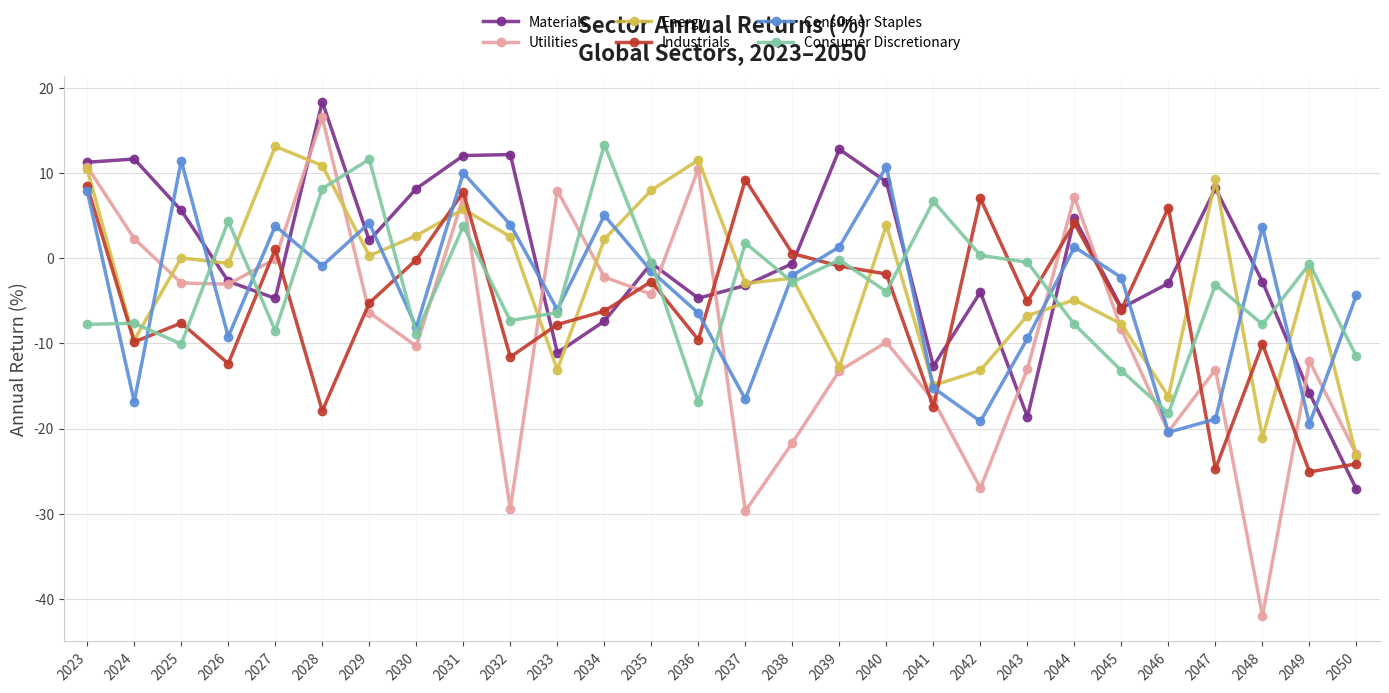

At which label is Energy closest to -5?

2044